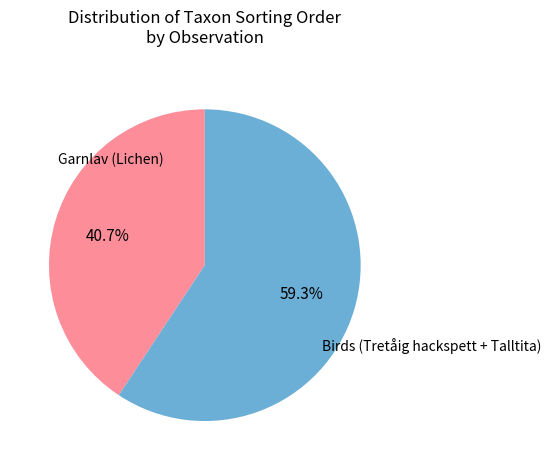

Does any single category account for the majority?

Yes